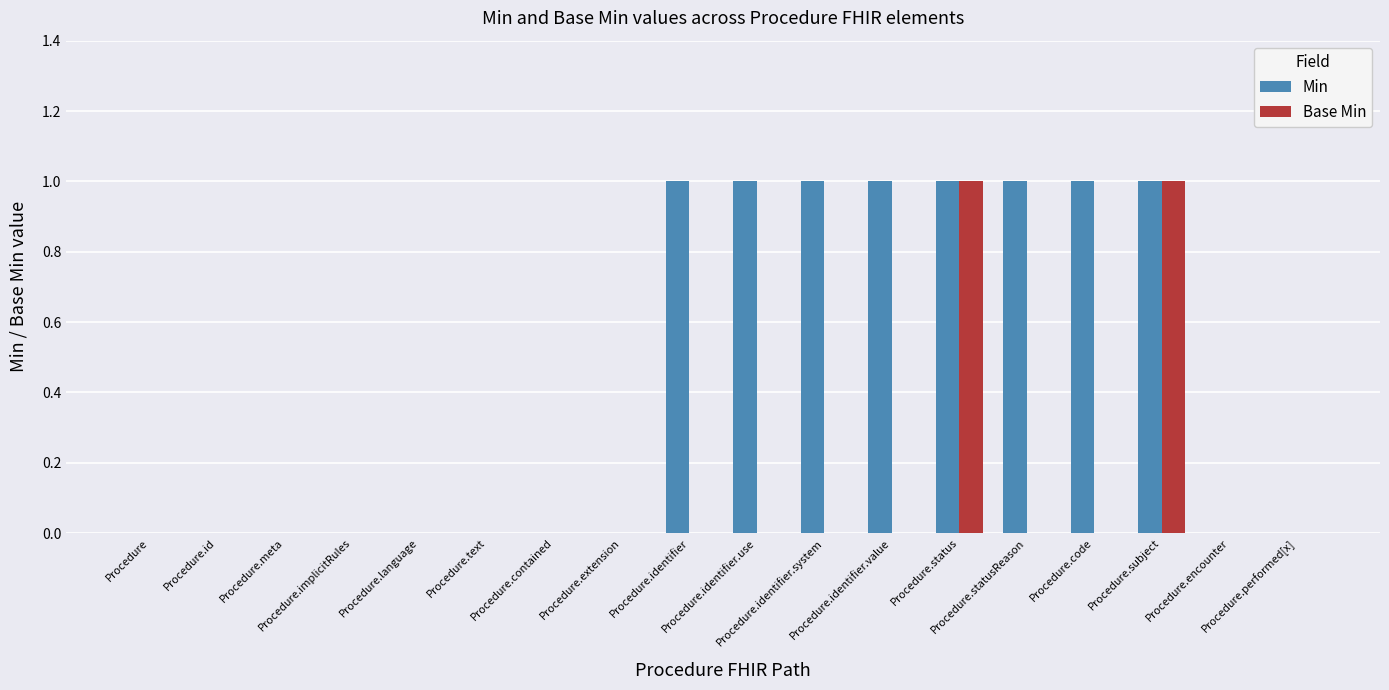

What is the maximum value for Base Min?

1